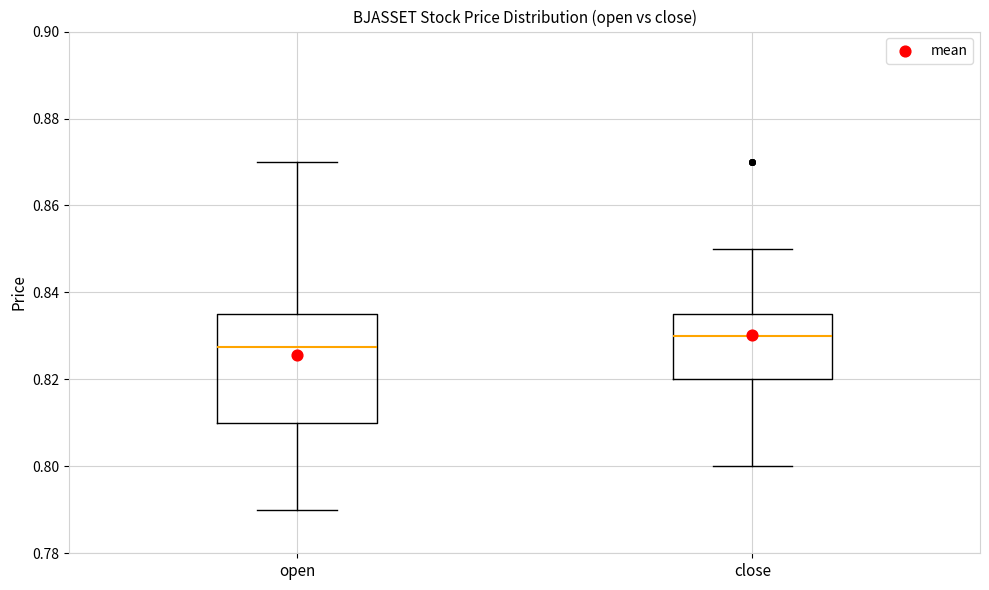

Reading left to right, read every box against the y-axis: the position of its median line, the range the box covers, and the ends of its whiskers. The values are not printed on the chart, so give them approximately, as read against the axis.

open: median 0.828, box 0.810 to 0.836, whiskers 0.790 to 0.870
close: median 0.830, box 0.820 to 0.836, whiskers 0.800 to 0.850